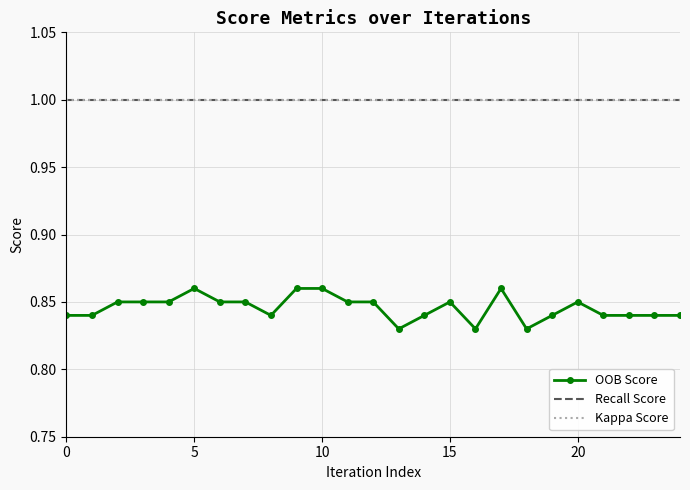

How many series are shown in this chart?

3